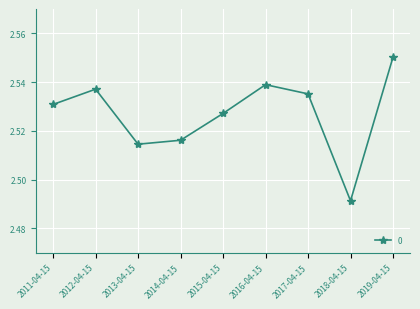

What is the difference between the maximum and minimum values?

0.1